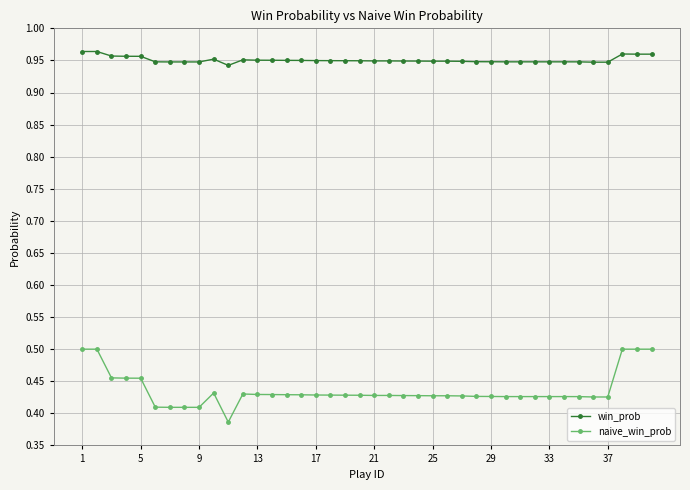

Which series has the largest range (max minus min)?

naive_win_prob